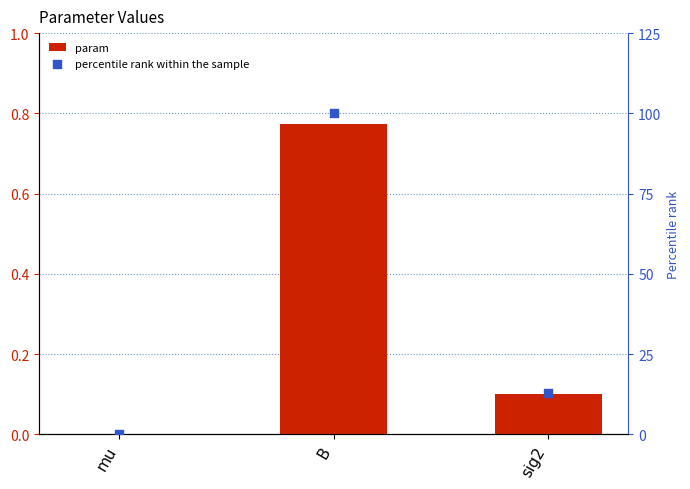

At how many categories does at least one series exceed 91?

1